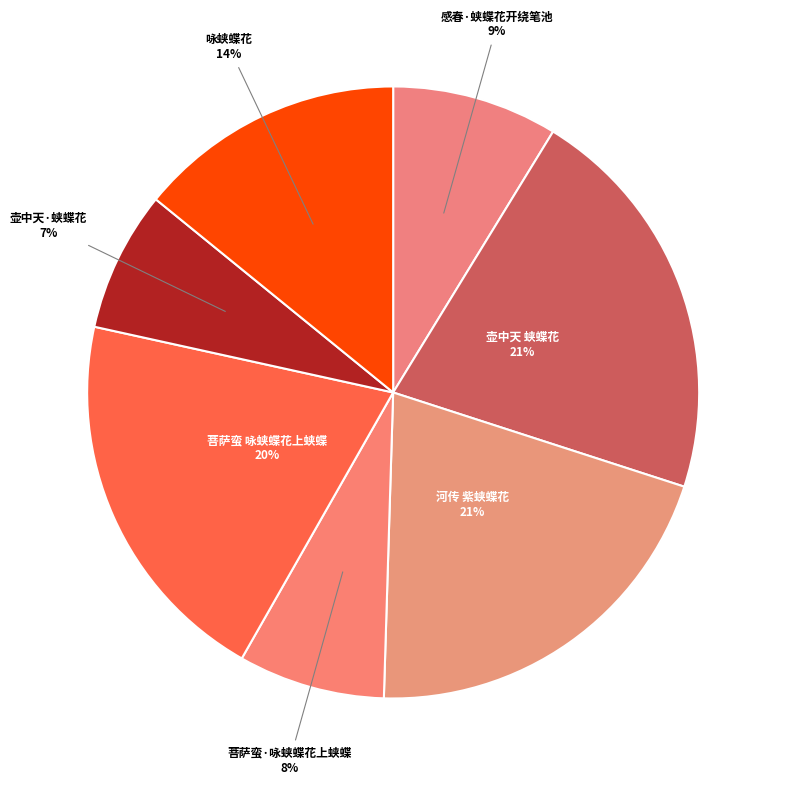

Count the number of slices in the pie.

7